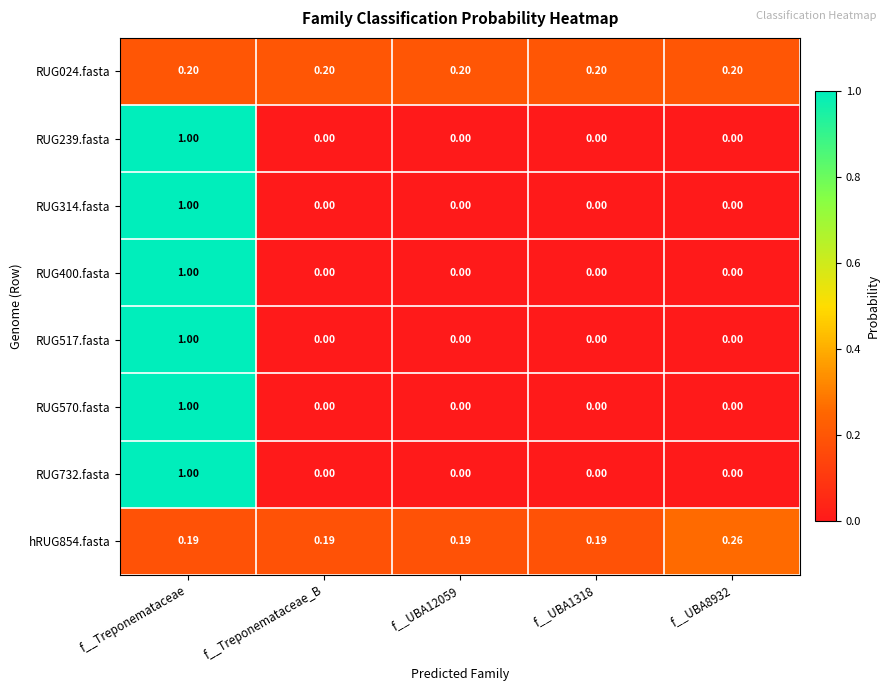

Is the value of RUG314.fasta at f__Treponemataceae greater than the value of RUG732.fasta at f__UBA1318?

Yes